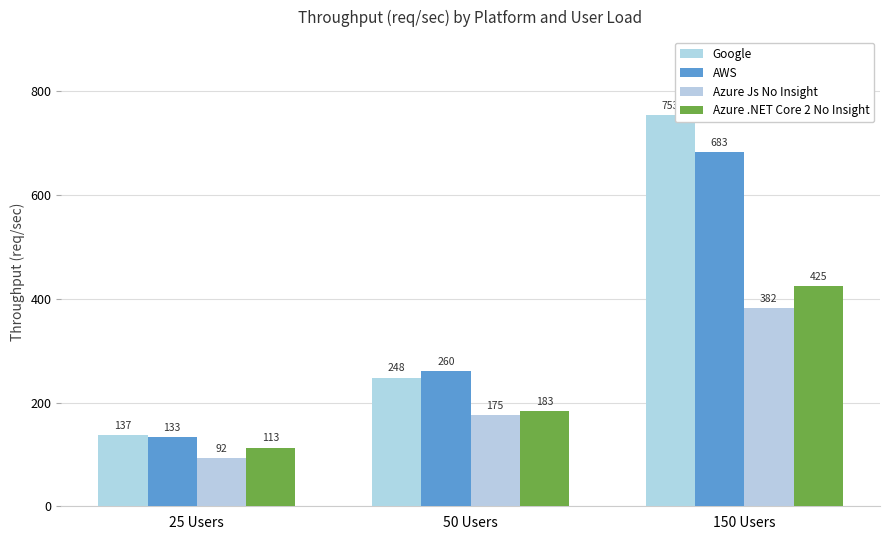

Which series has the largest total across all categories?

Google